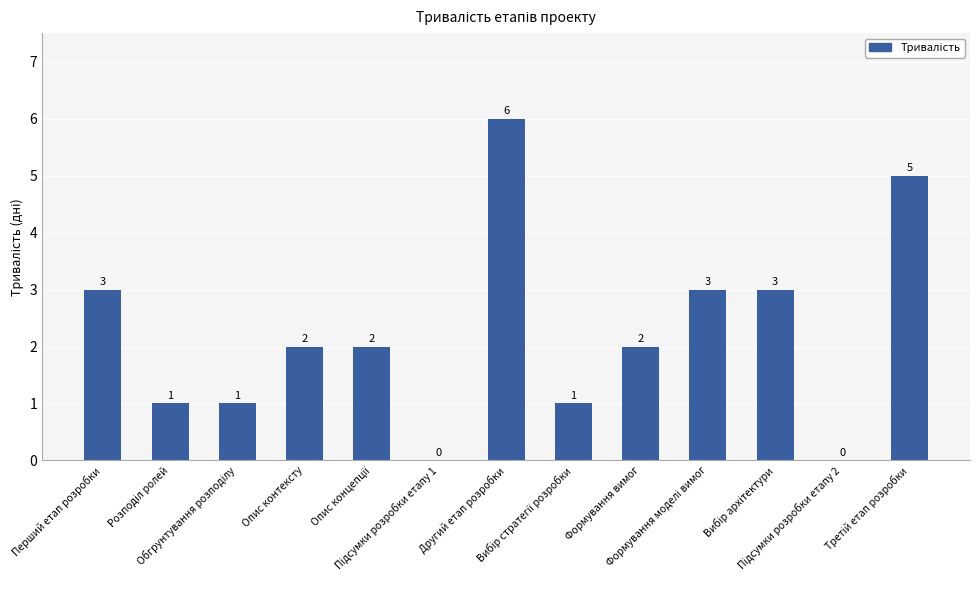

What is the sum of all values?

29